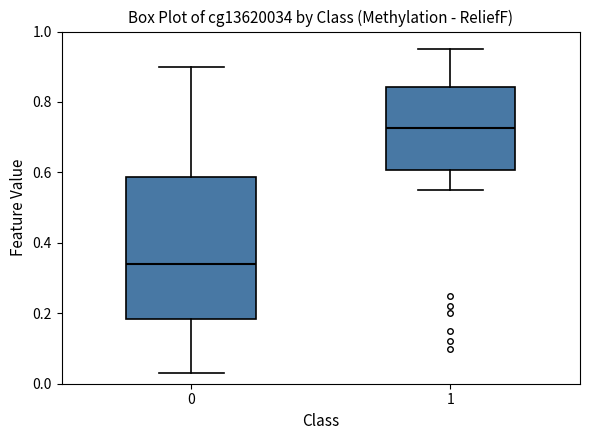

Reading left to right, transcribe this box plot: for each box, give where its median line is, the range the box spans, and where its two whiskers end, as read against the y-axis. The values are not printed on the chart, so give them approximately, as read against the axis.

0: median 0.34, box 0.18 to 0.58, whiskers 0.04 to 0.90
1: median 0.72, box 0.60 to 0.84, whiskers 0.56 to 0.96